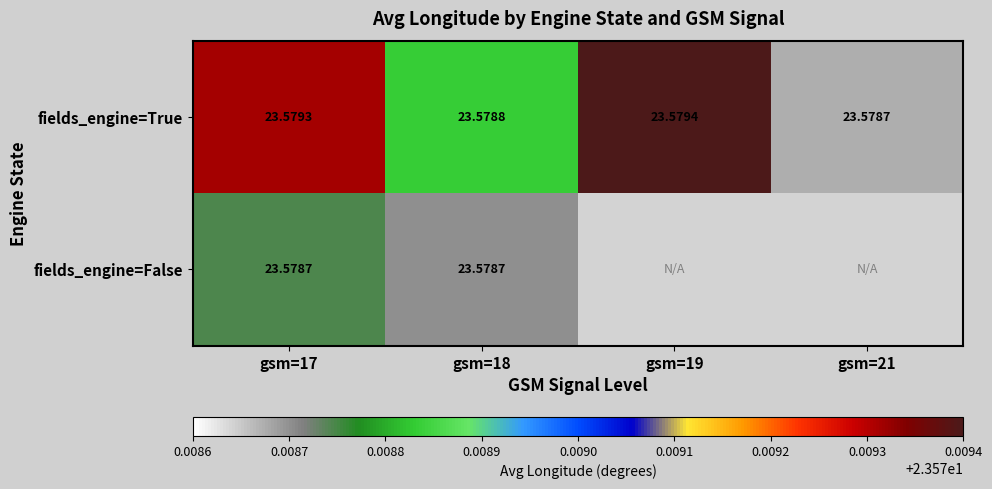

At gsm=17, list the series in order from largest to smallest.

fields_engine=True, fields_engine=False